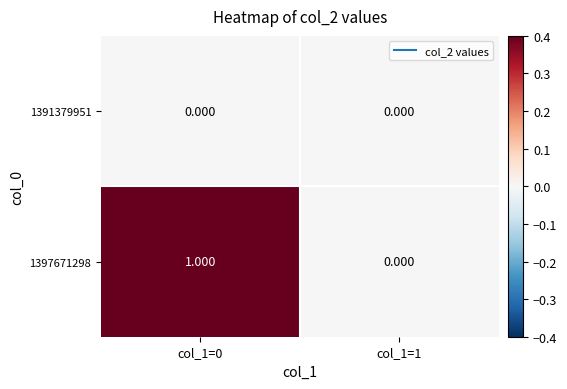

Is the value of 1397671298 at col_1=0 greater than the value of 1391379951 at col_1=0?

Yes